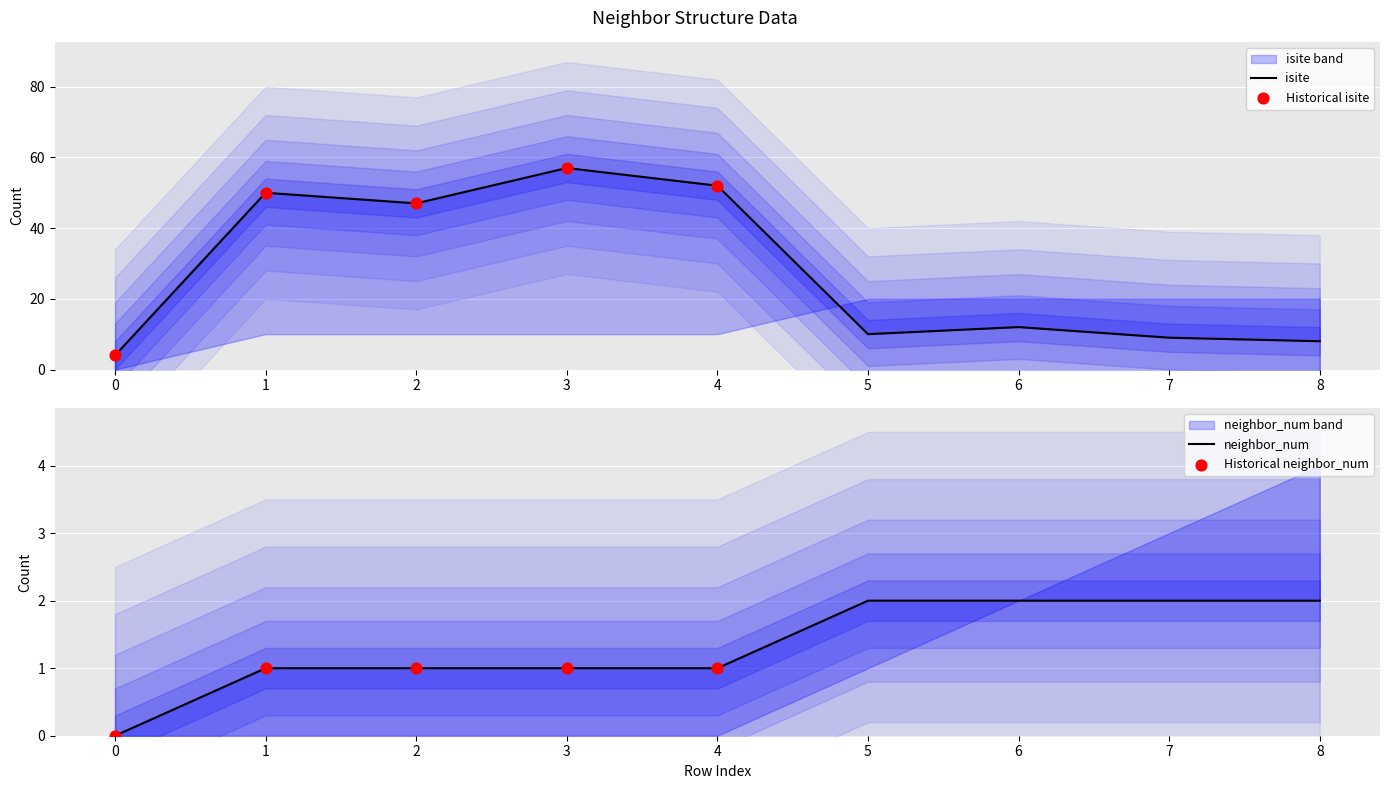

Which series reaches the minimum Y coordinate?

neighbor_num